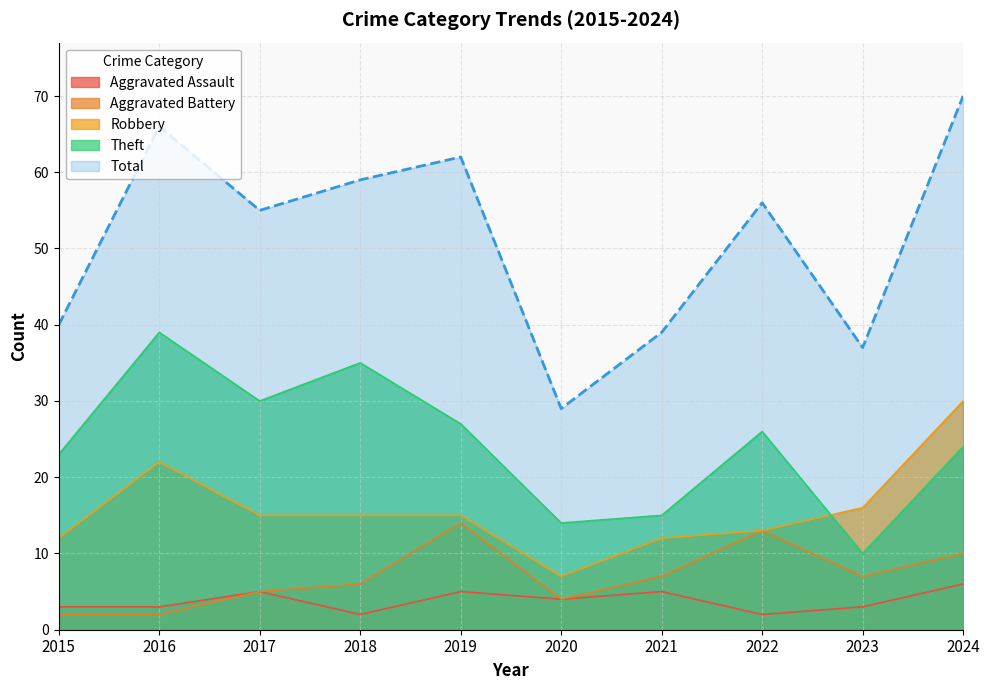

True or false: Aggravated Battery and Total cross at least once.

False